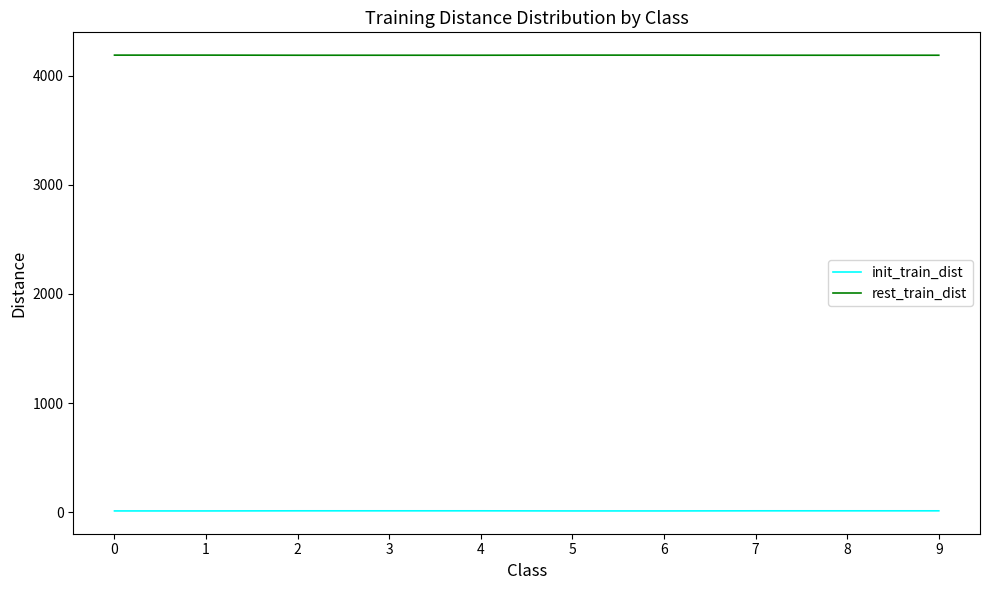

The value of rest_train_dist at 2 is 4187. True or false?

True